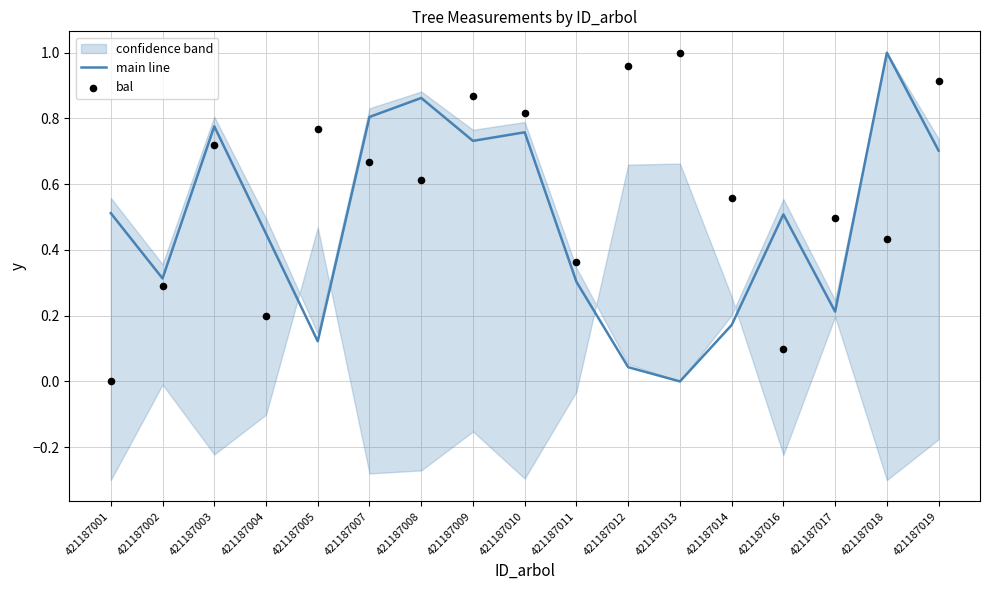

Which series has the largest total across all categories?

bal